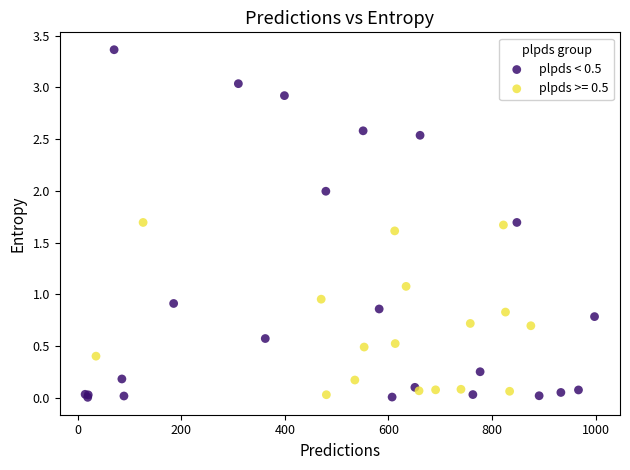

Which series reaches the maximum Y coordinate?

plpds < 0.5